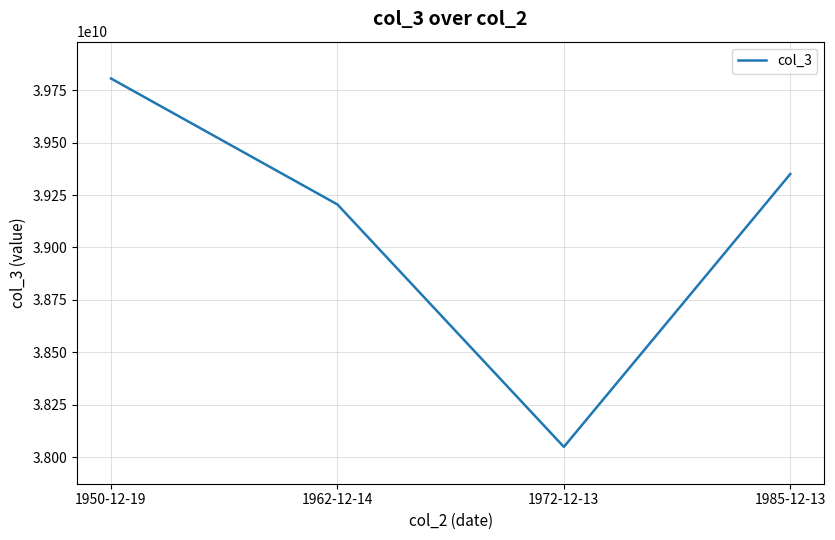

Rank the categories by value from highest to lowest.

1950-12-19, 1985-12-13, 1962-12-14, 1972-12-13